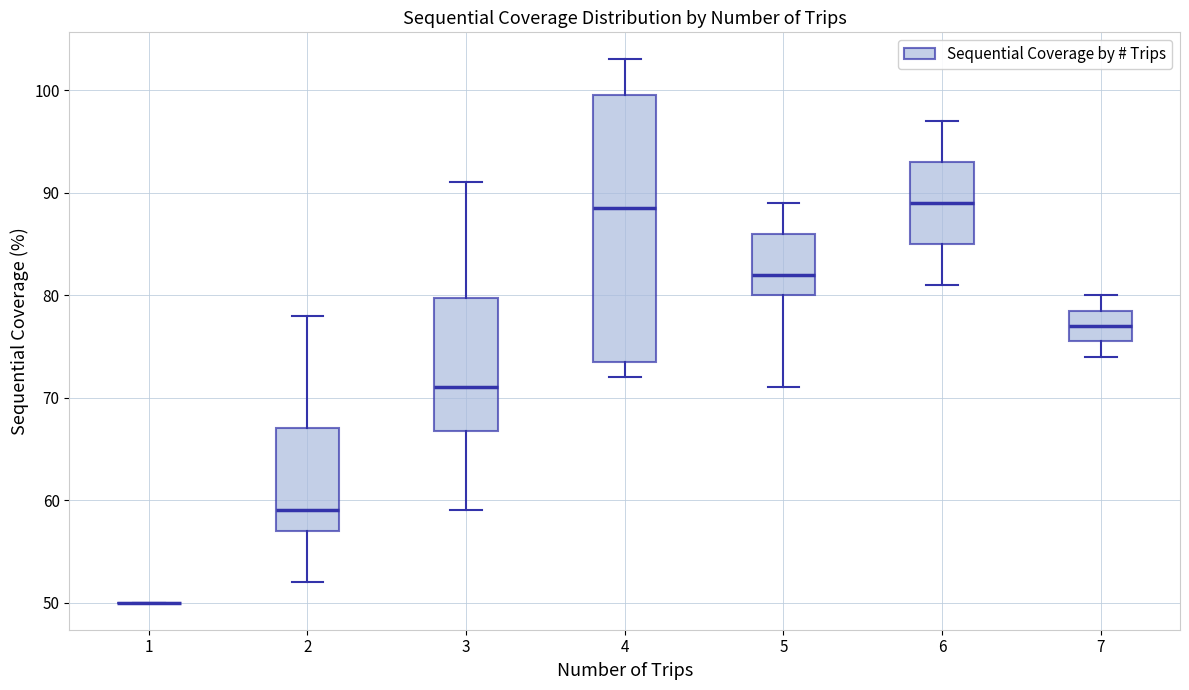

Reading left to right, transcribe this box plot: for each box, give where its median line is, the range the box spans, and where its two whiskers end, as read against the y-axis. The values are not printed on the chart, so give them approximately, as read against the axis.

1: box collapsed to a line at 50, whiskers 50 to 50
2: median 59, box 57 to 67, whiskers 52 to 78
3: median 71, box 67 to 80, whiskers 59 to 91
4: median 89, box 74 to 100, whiskers 72 to 103
5: median 82, box 80 to 86, whiskers 71 to 89
6: median 89, box 85 to 93, whiskers 81 to 97
7: median 77, box 76 to 79, whiskers 74 to 80